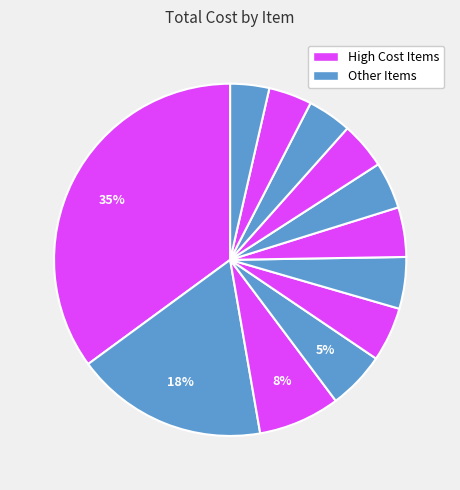

Count the number of slices in the pie.

12